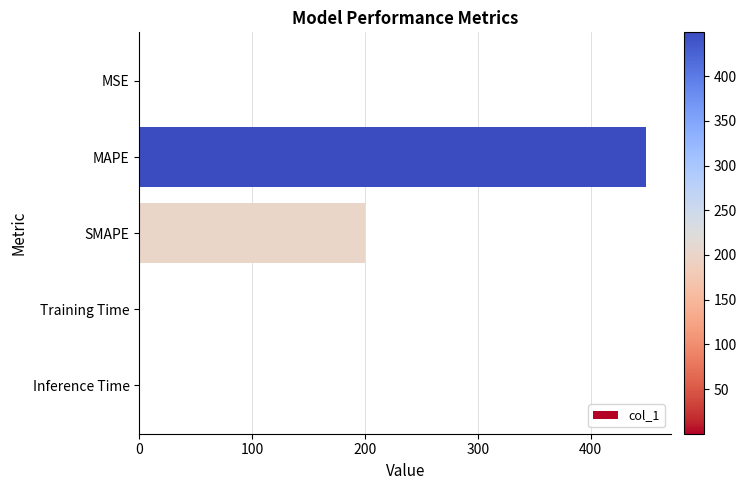

What is the maximum value shown in the chart?

449.0